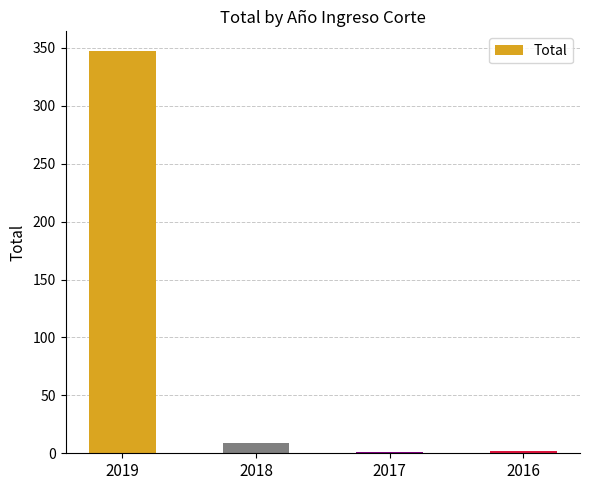

The chart shows a value of 9 at 2018. True or false?

True